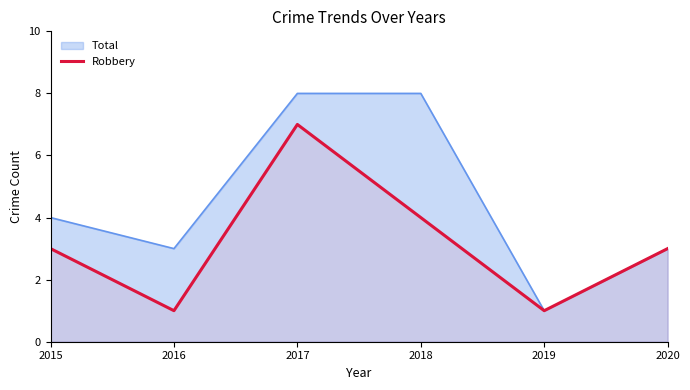

Is it true that the value at 2020 is 3?

True